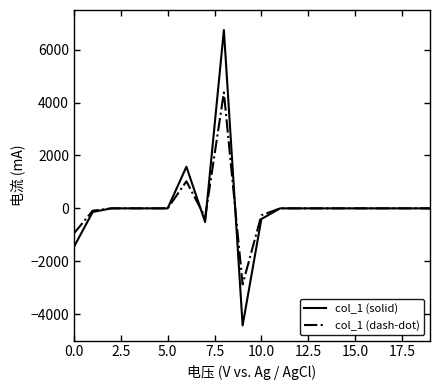

What is the minimum value shown in the chart?

-4426.9